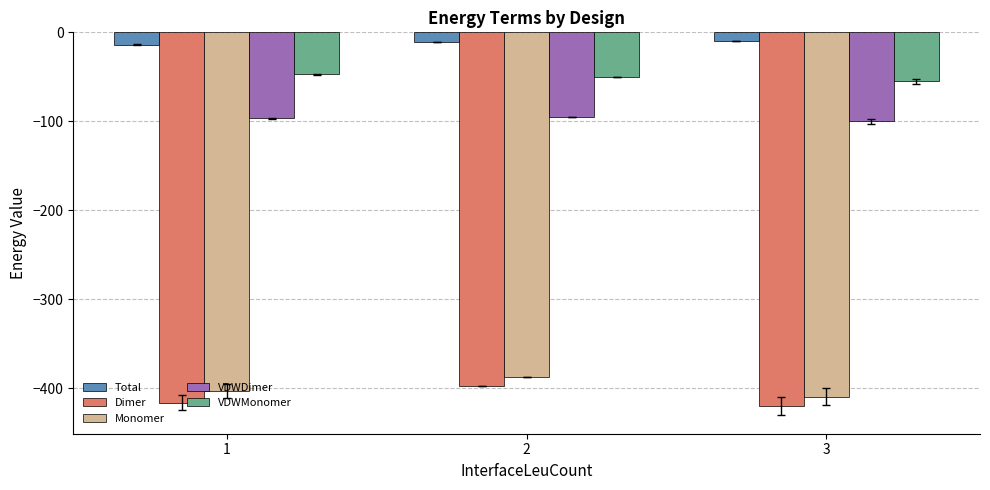

At which label is Total closest to -11?

2